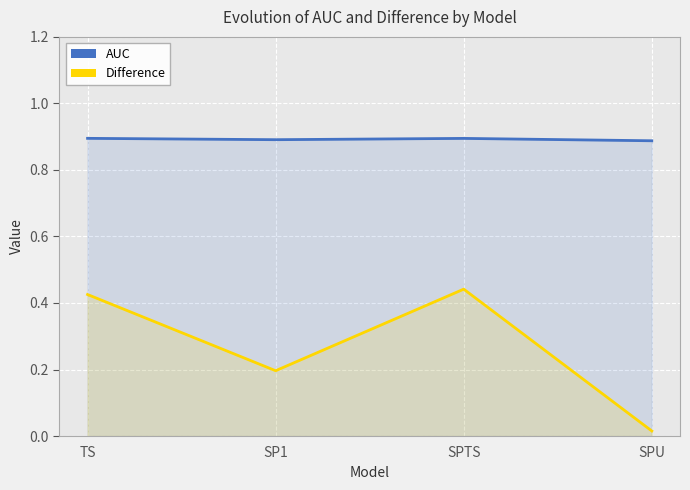

Reading left to right, what are all the values shown in this chart?

AUC: TS=0.9	SP1=0.9	SPTS=0.9	SPU=0.9
Difference: TS=0.4	SP1=0.2	SPTS=0.4	SPU=0.0